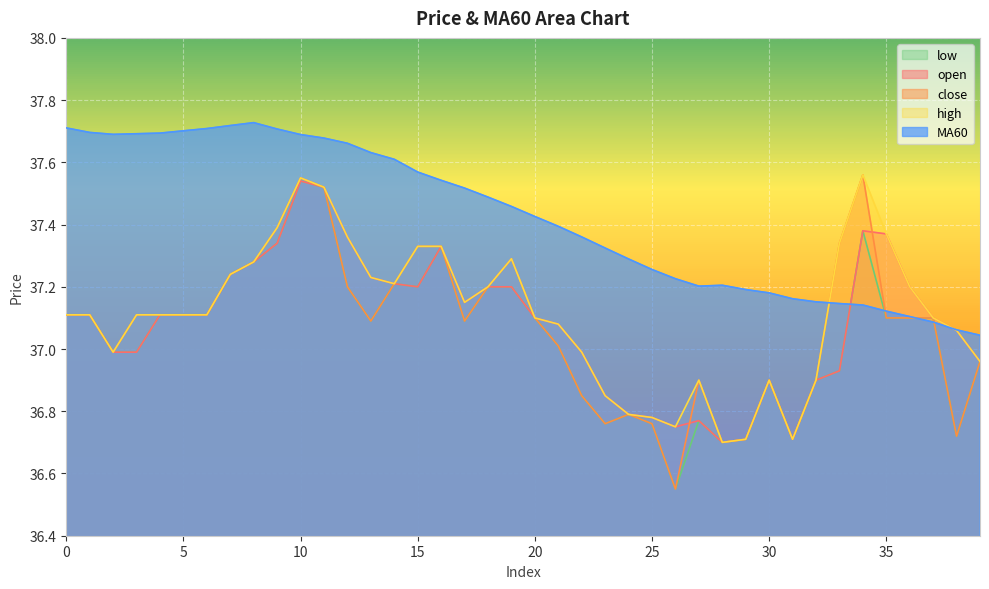

What is the value of the low point at the 37th from the left?

37.1